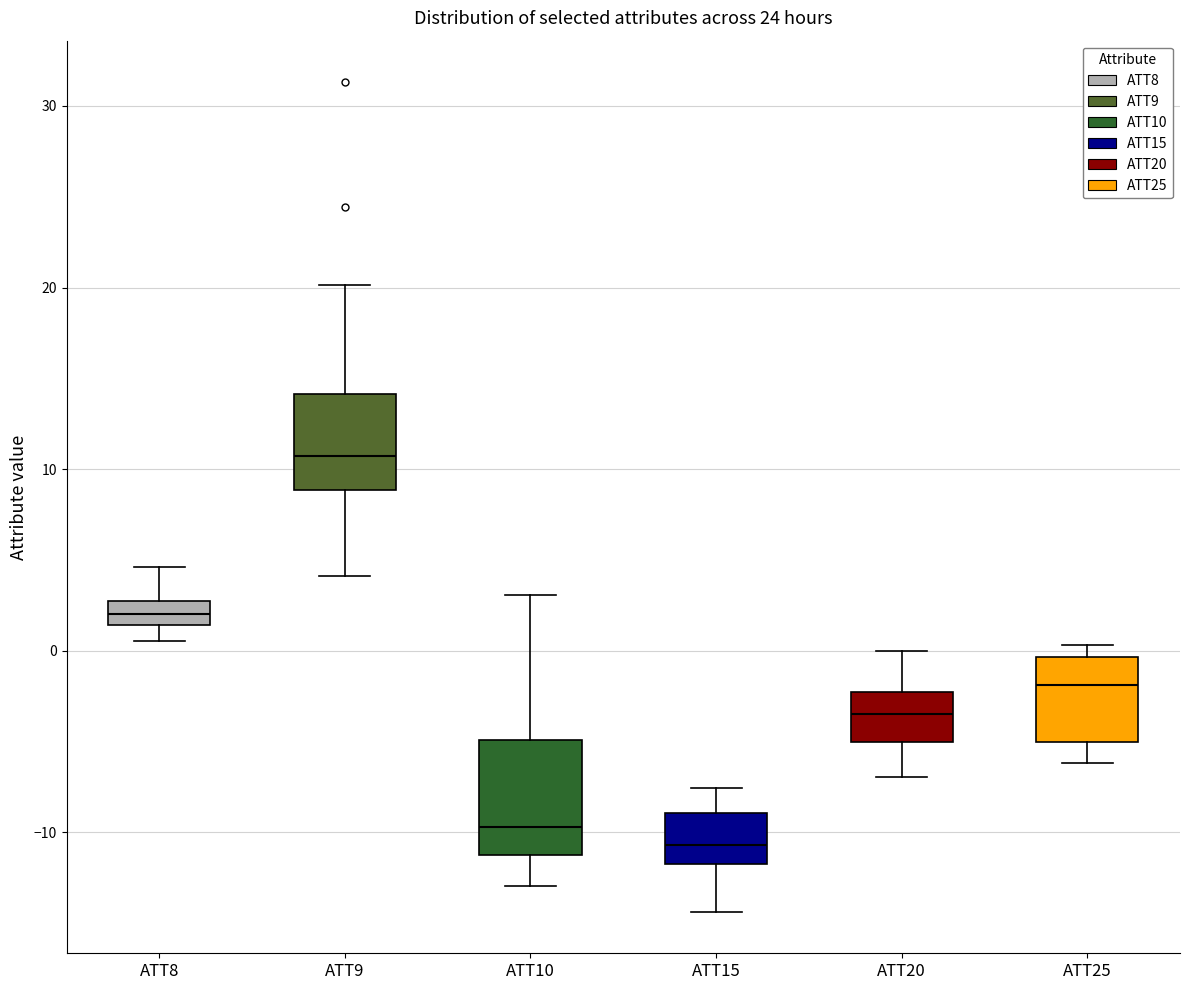

Where does the median line of the box for ATT15 sit on the y-axis? The values are not printed on the chart, so give them approximately, as read against the axis.

-11